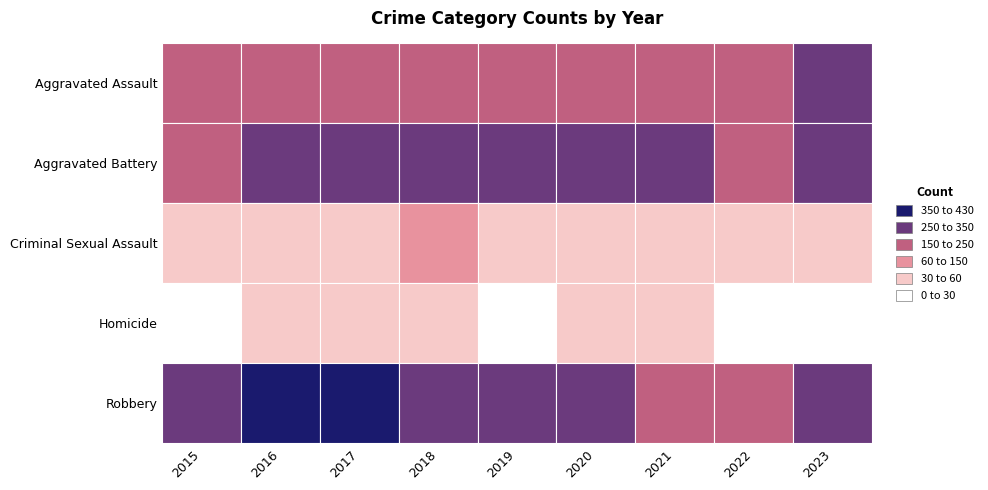

What is the approximate value of Robbery at 2015, to the nearest 50?

350